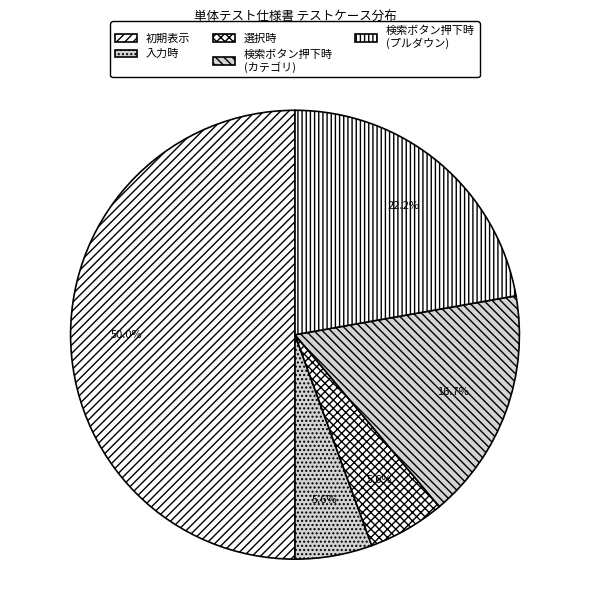

How many segments does this pie chart have?

5